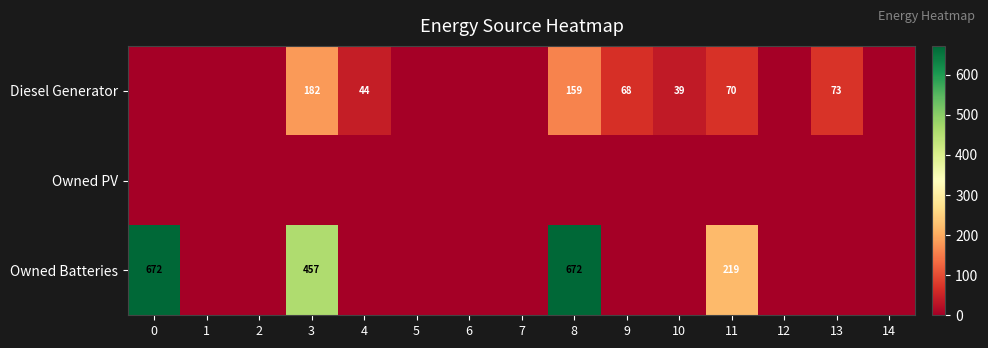

Is it true that Diesel Generator equals 60 at 4?

False